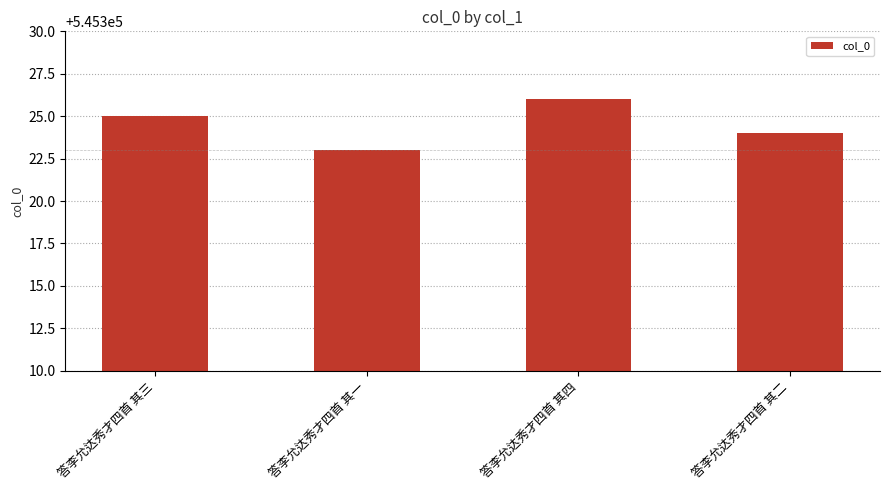

List the labels in order of value, largest first.

答李允达秀才四首 其四, 答李允达秀才四首 其三, 答李允达秀才四首 其二, 答李允达秀才四首 其一